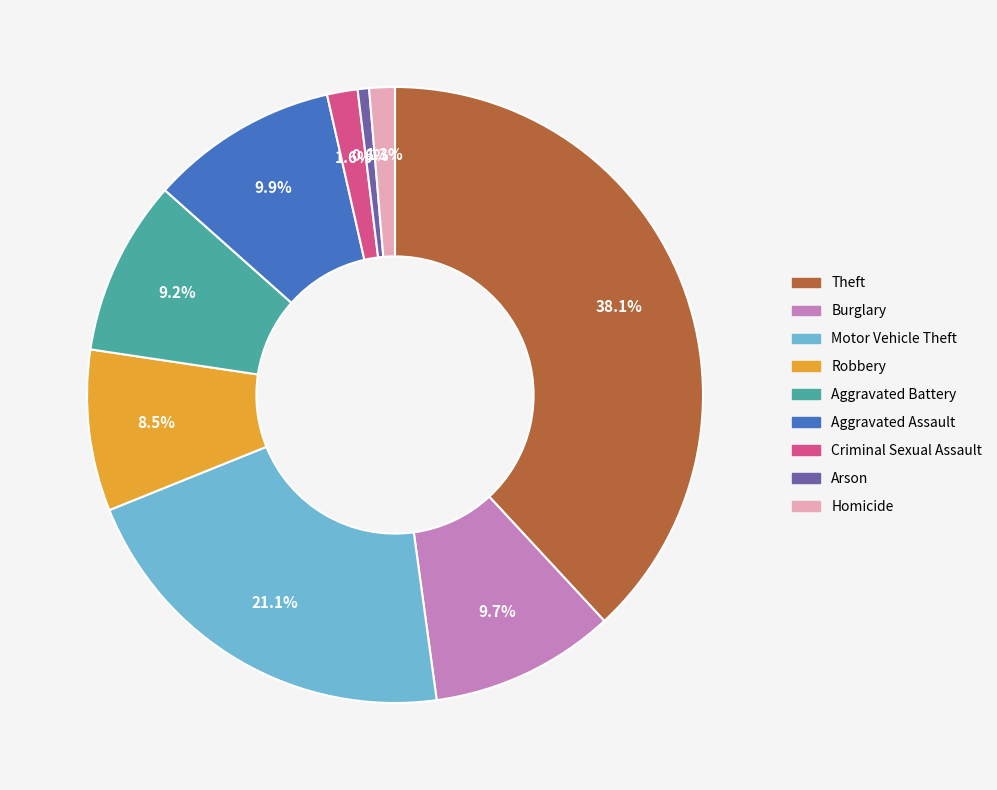

What is the smallest slice in the pie chart?

Arson